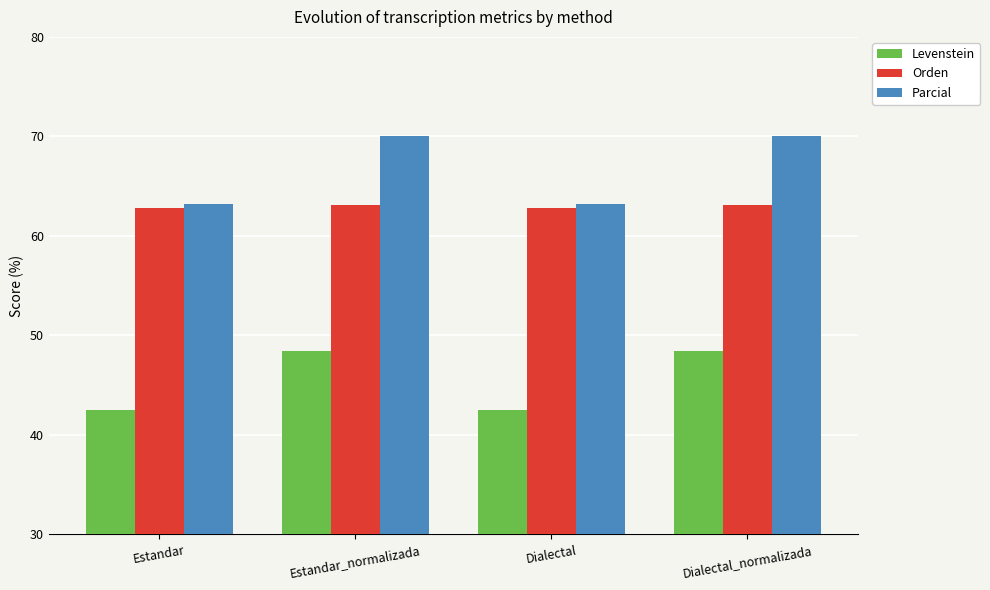

True or false: Levenstein has a value of 48.5 at Dialectal_normalizada.

True